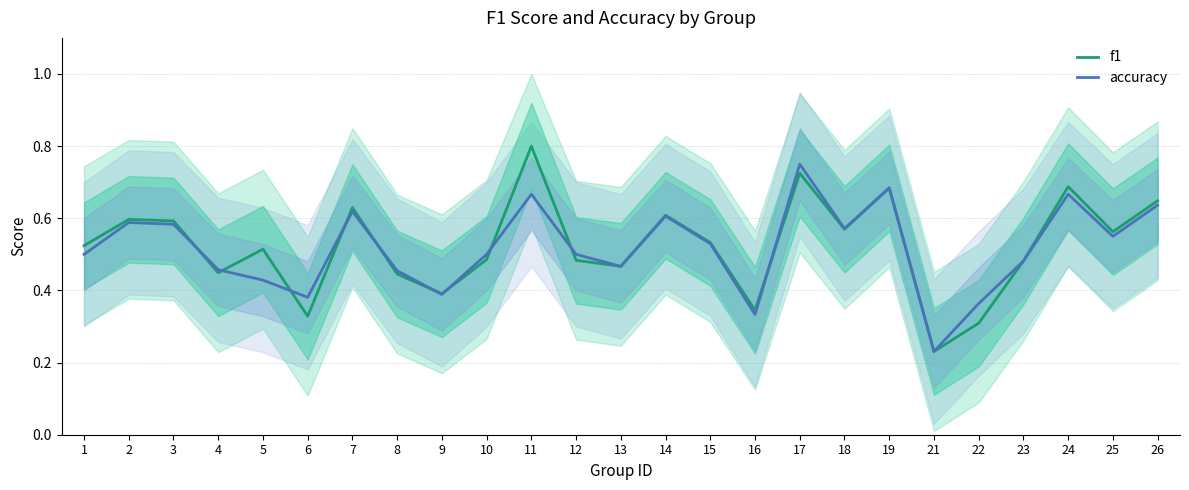

Reading left to right, what are all the values shown in this chart?

f1: 1=0.5	2=0.6	3=0.6	4=0.4	5=0.5	6=0.3	7=0.6	8=0.4	9=0.4	10=0.5	11=0.8	12=0.5	13=0.5	14=0.6	15=0.5	16=0.3	17=0.7	18=0.6	19=0.7	21=0.2	22=0.3	23=0.5	24=0.7	25=0.6	26=0.6
accuracy: 1=0.5	2=0.6	3=0.6	4=0.5	5=0.4	6=0.4	7=0.6	8=0.5	9=0.4	10=0.5	11=0.7	12=0.5	13=0.5	14=0.6	15=0.5	16=0.3	17=0.8	18=0.6	19=0.7	21=0.2	22=0.4	23=0.5	24=0.7	25=0.6	26=0.6